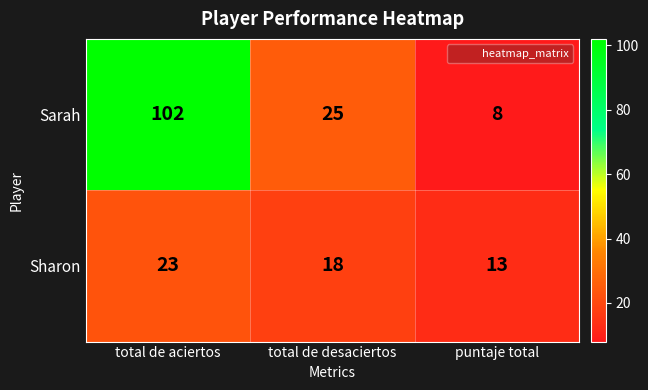

List the series in order of their overall mean, lowest first.

Sharon, Sarah